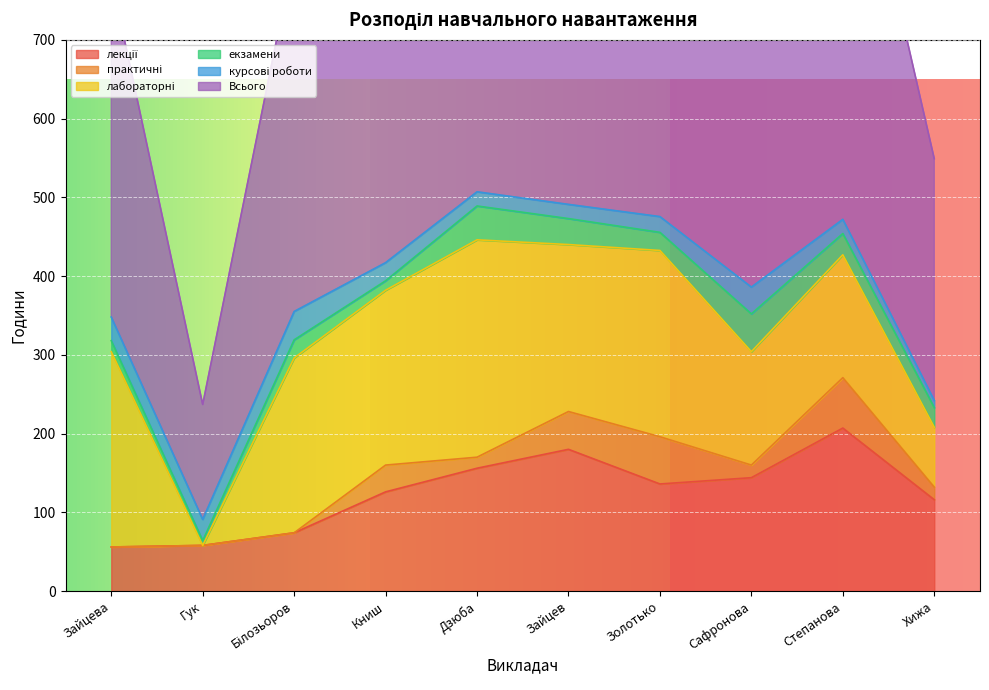

At which label is лекції closest to 131?

Книш